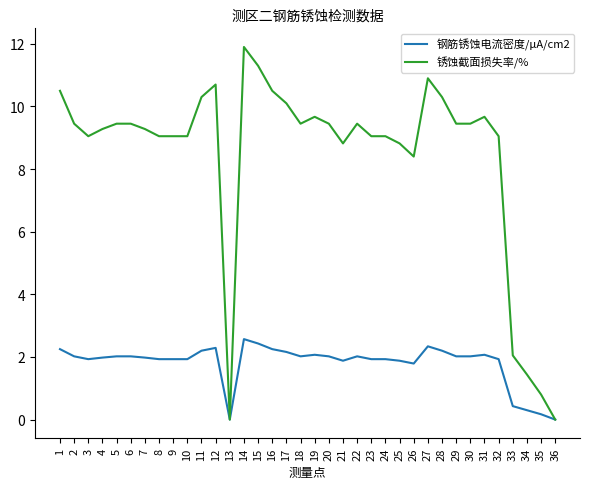

What is the maximum value for 钢筋锈蚀电流密度/μA/cm2?

2.6